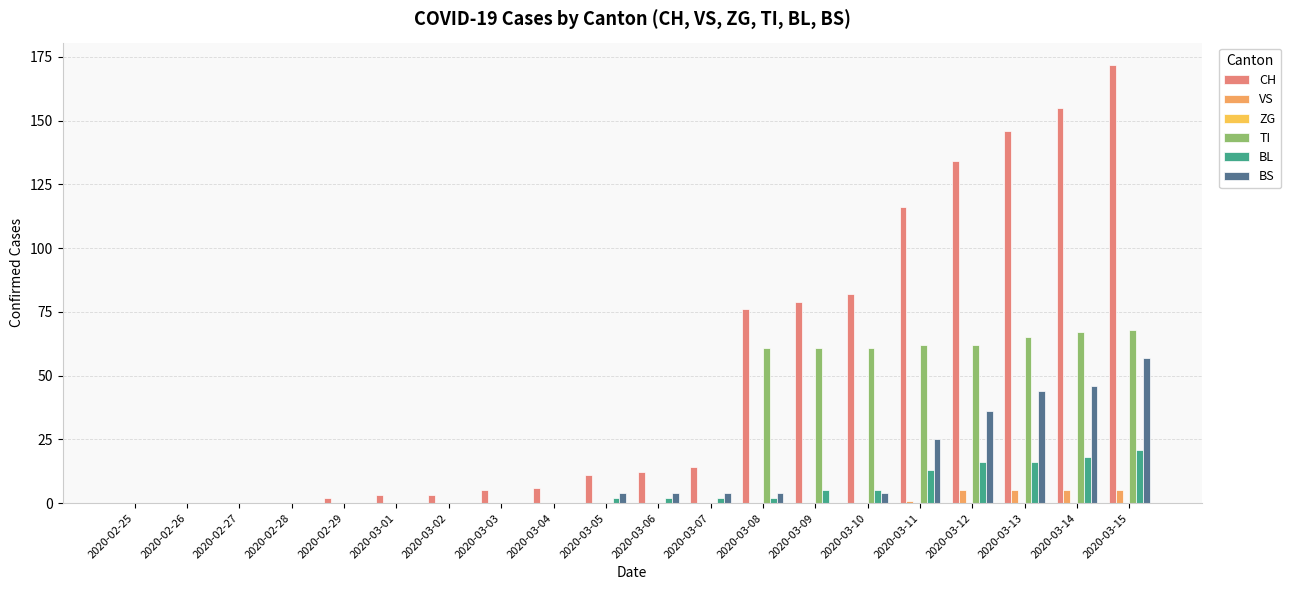

What position from the left is 2020-03-09?

14